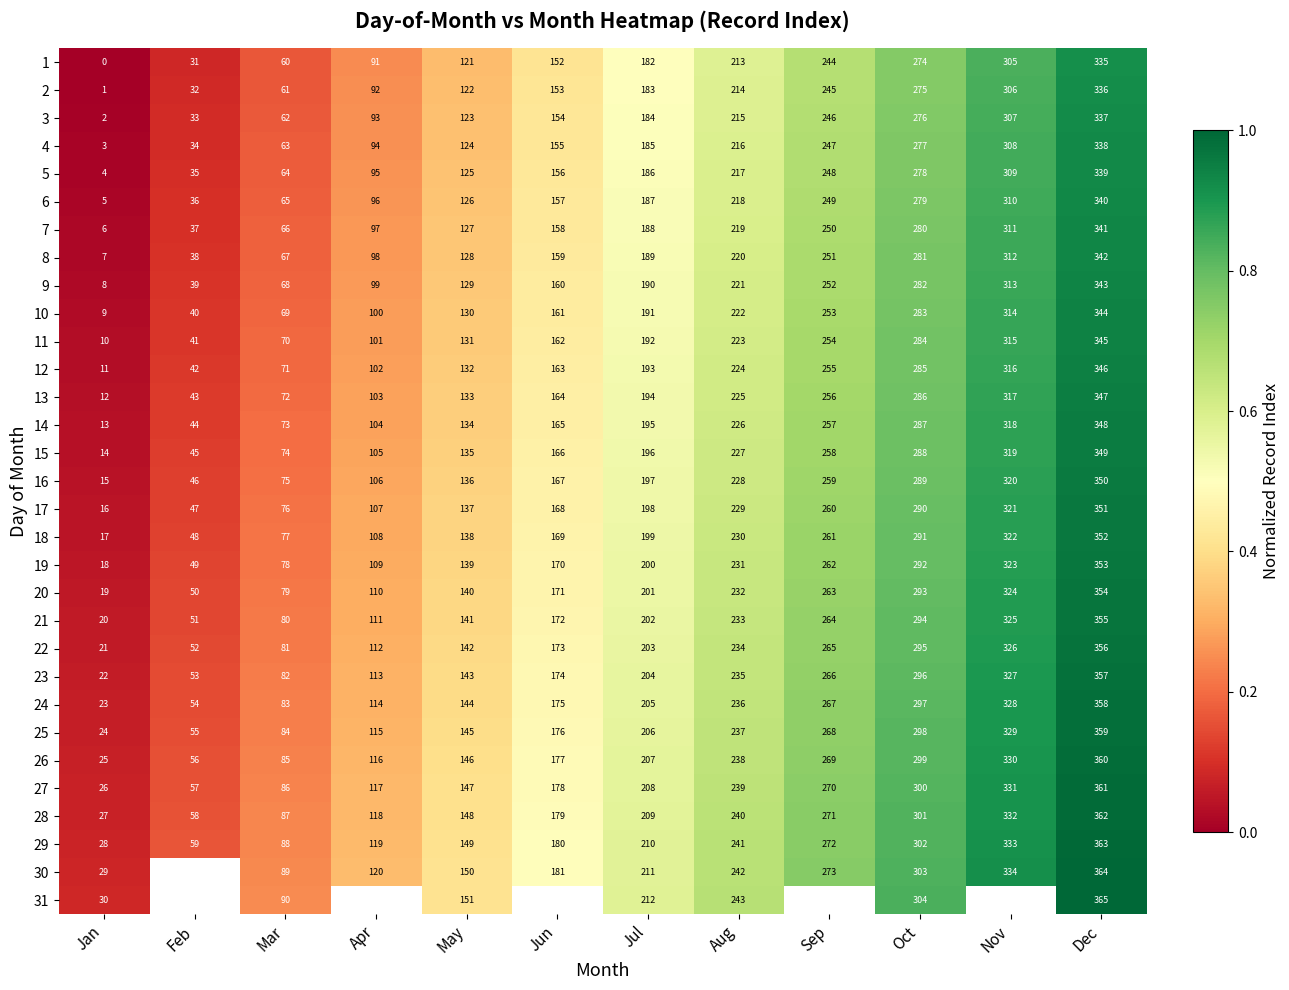

Rank the categories by 22 value from highest to lowest.

Dec, Nov, Oct, Sep, Aug, Jul, Jun, May, Apr, Mar, Feb, Jan